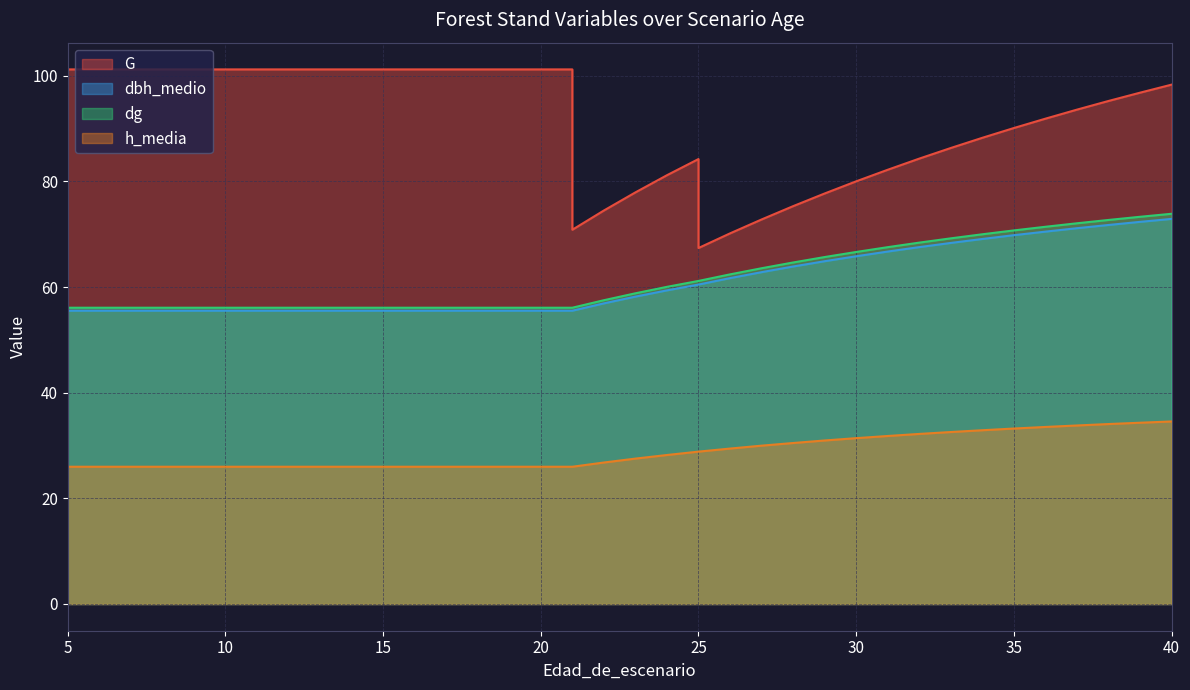

Does the chart have visible grid lines?

Yes